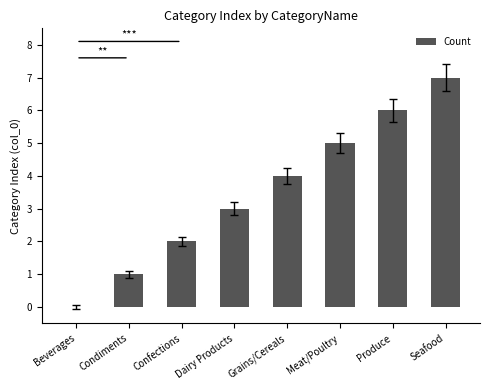

Is it true that the value at Seafood is 7?

True